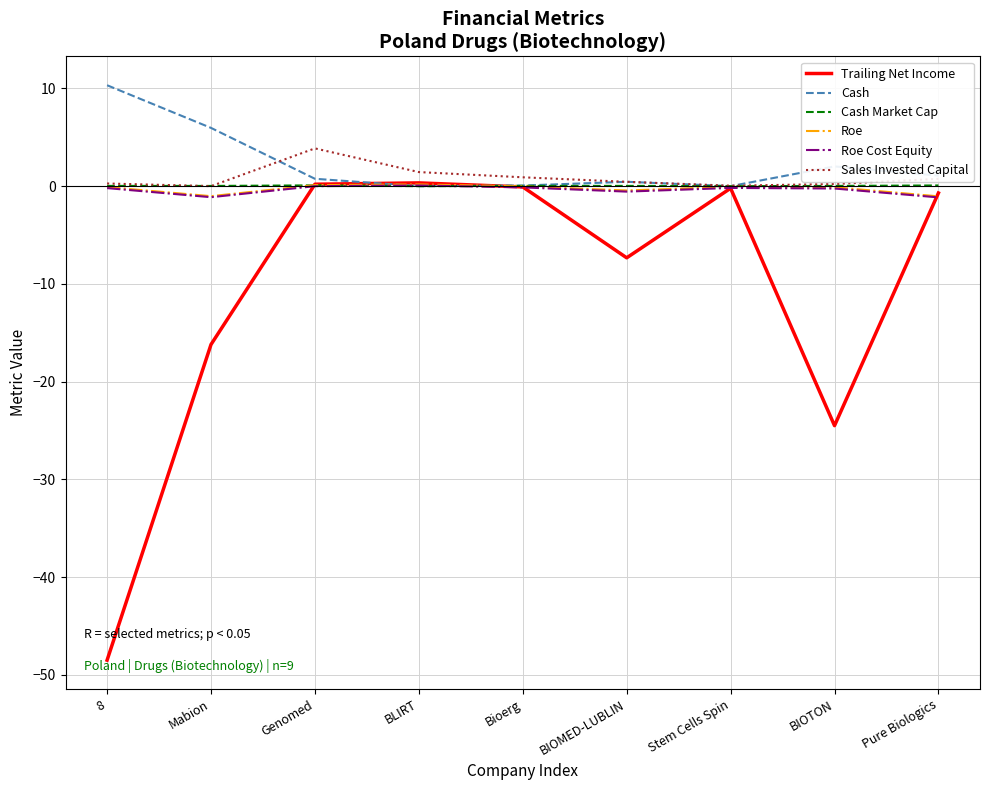

How many categories are shown in the chart?

9